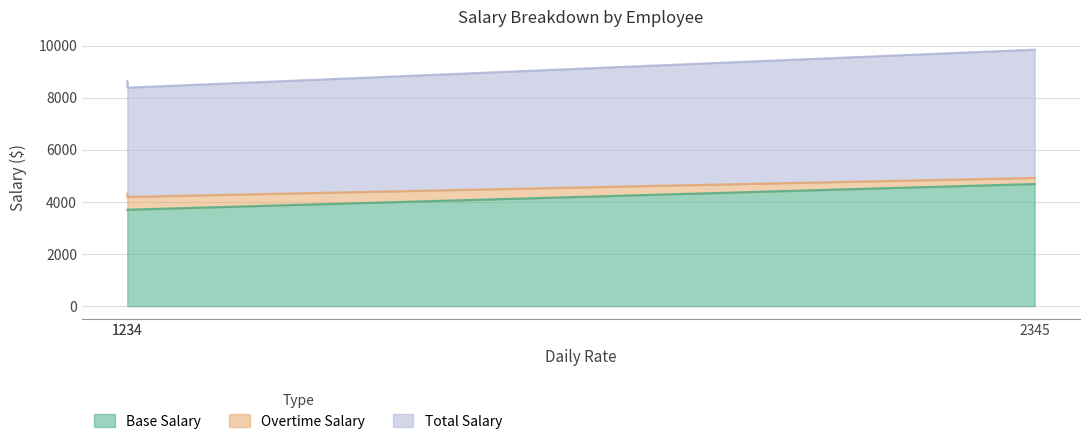

Count the Base Salary values in the range 3702 to 4690.

3